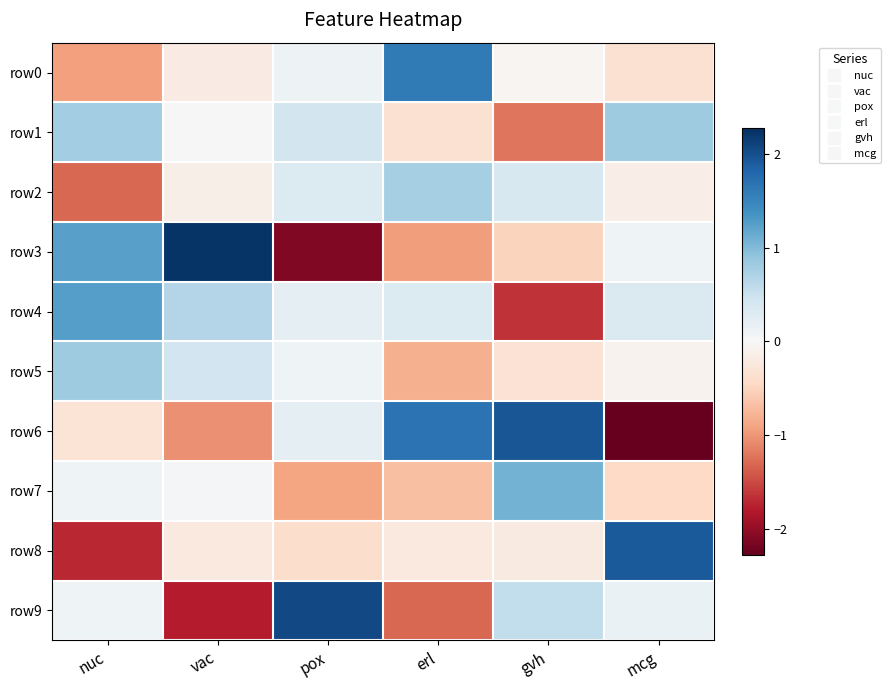

At gvh, list the series in order from smallest to largest.

row4, row1, row3, row5, row8, row0, row2, row9, row7, row6